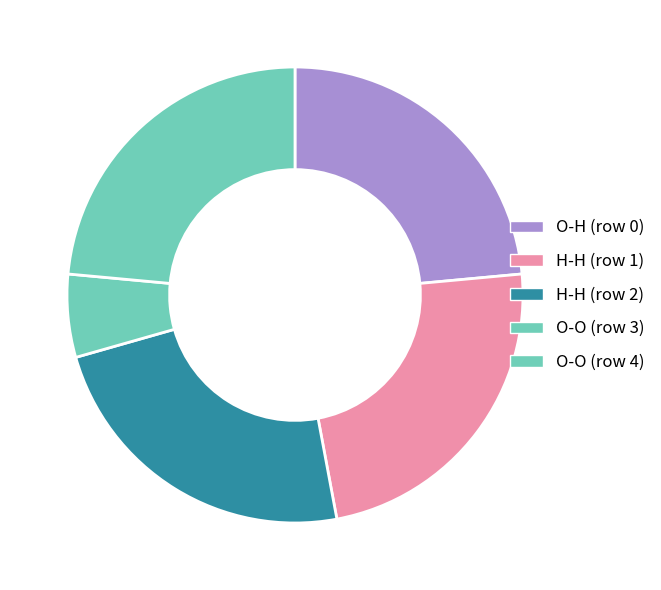

Between H-H (row 2) and O-O (row 4), which is larger?

H-H (row 2)